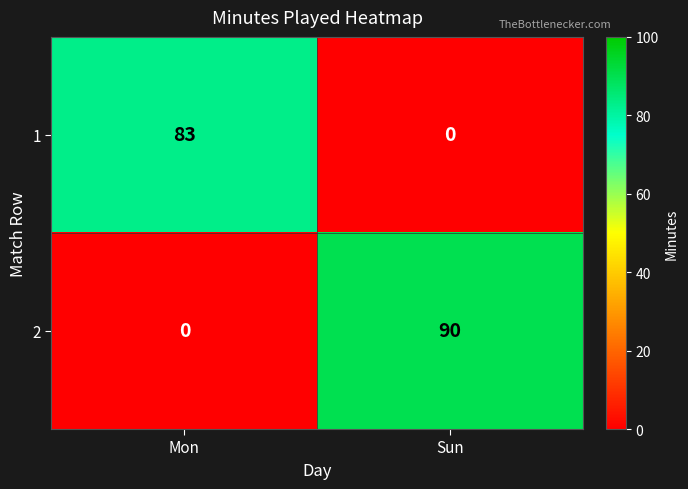

Which series has the largest range (max minus min)?

2